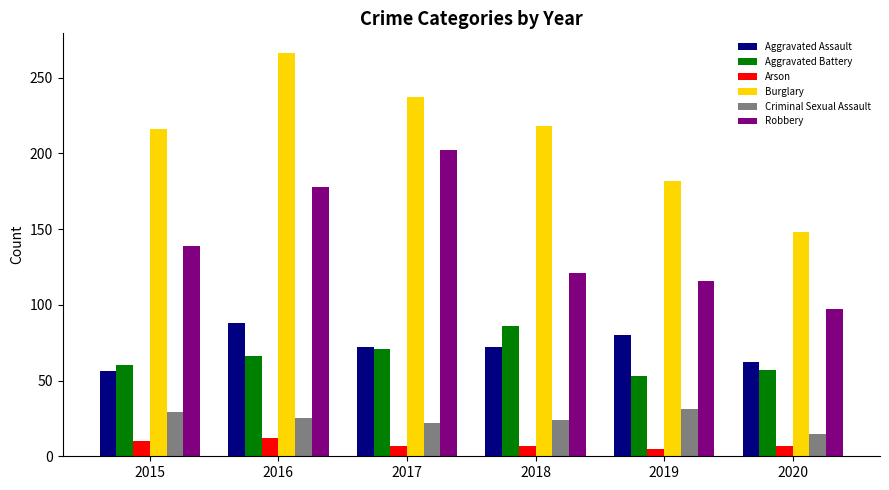

Which series has the largest total across all categories?

Burglary